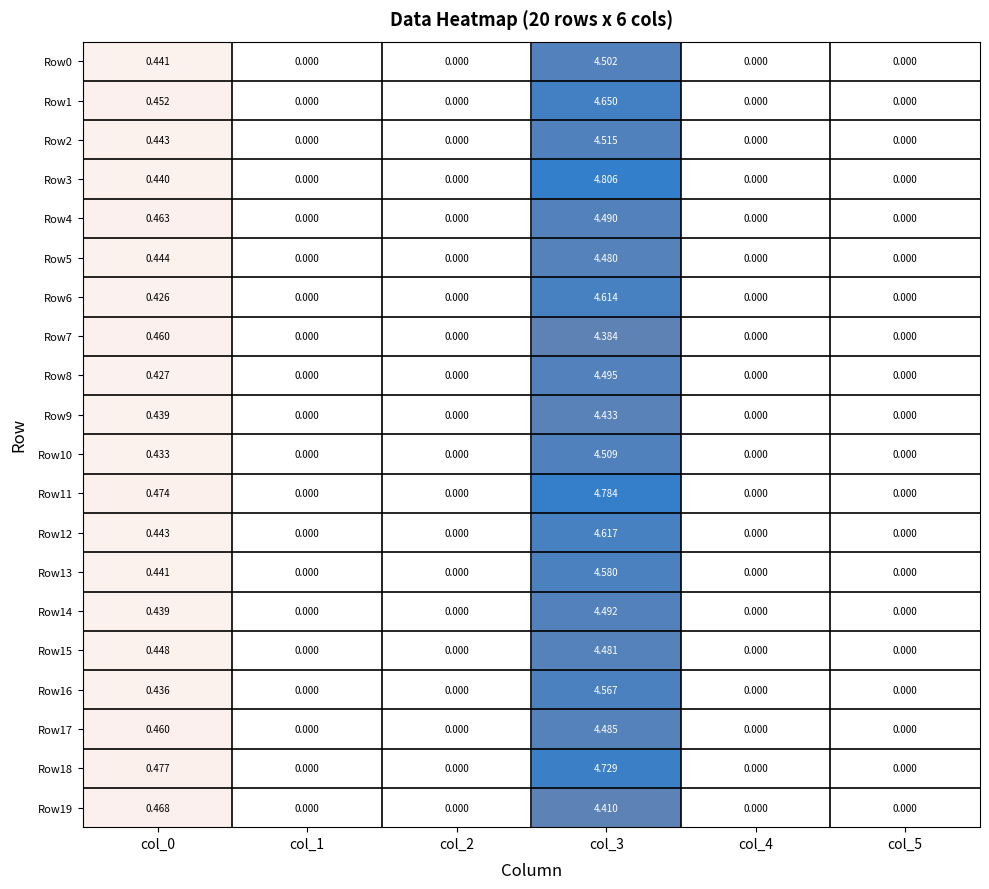

Is the value of Row7 at col_3 greater than the value of Row16 at col_4?

Yes